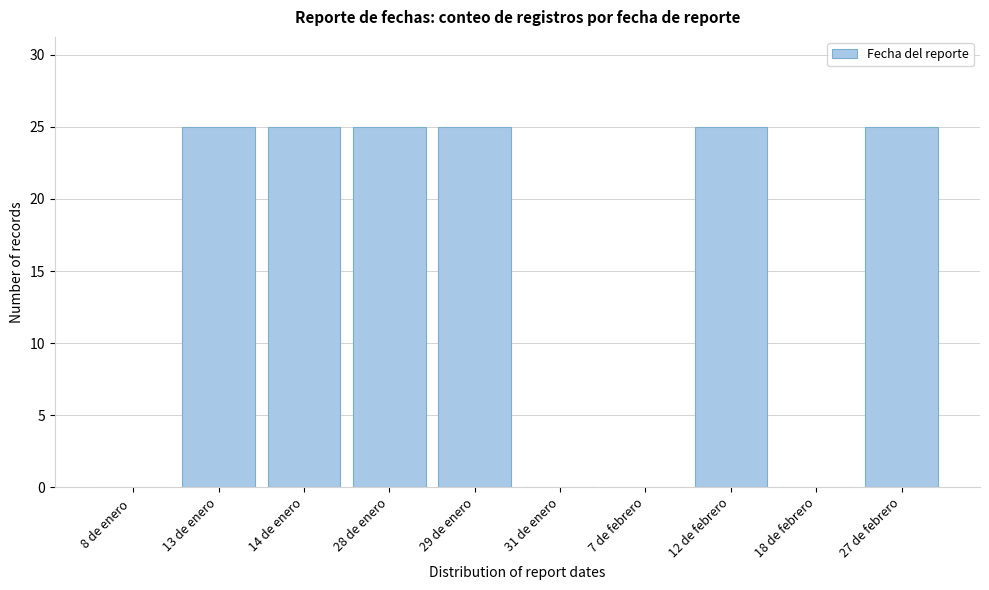

Reading left to right, transcribe all the data shown in this chart.

8 de enero =0	13 de enero=25	14 de enero=25	28 de enero=25	29 de enero=25	31 de enero=0	7 de febrero=0	12 de febrero=25	18 de febrero=0	27 de febrero=25